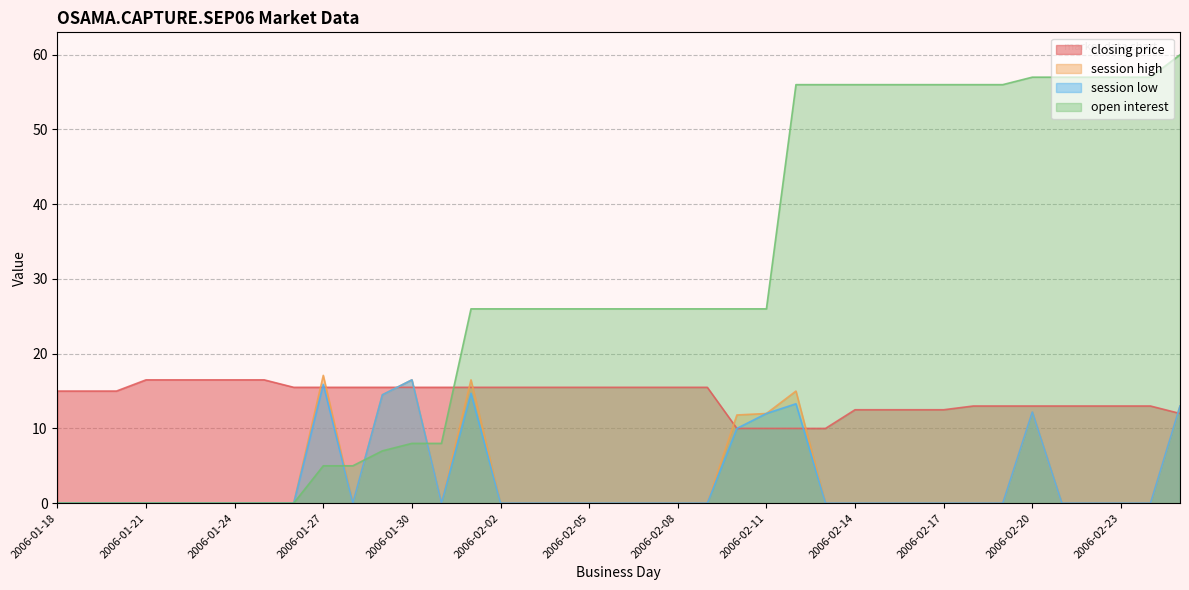

What is the average value of the open interest series?

28.5